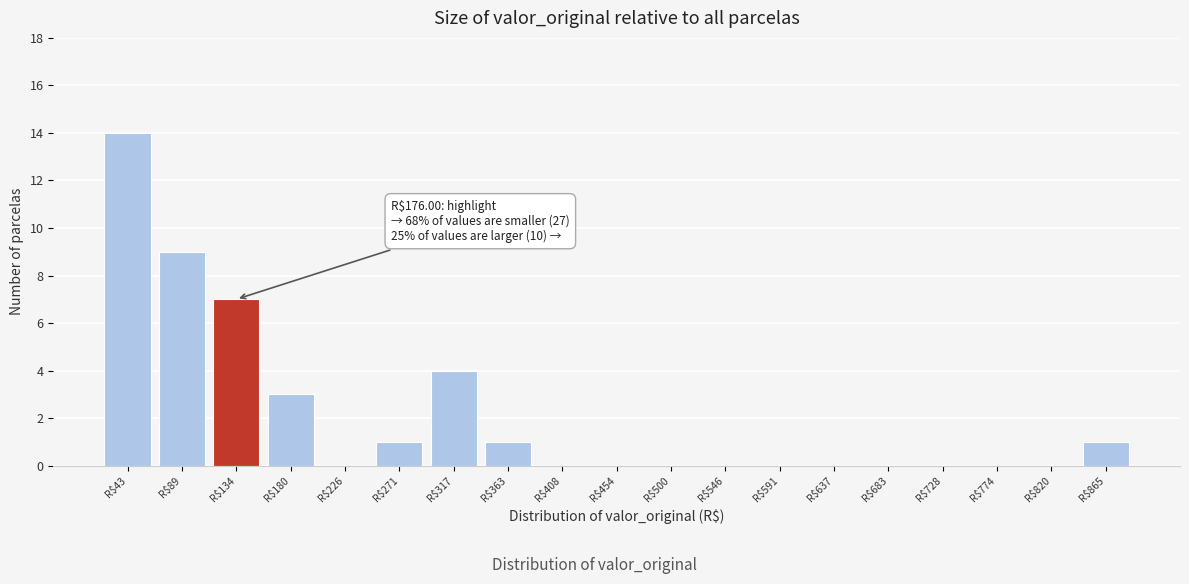

Is it true that the value at R$728 is 0?

True